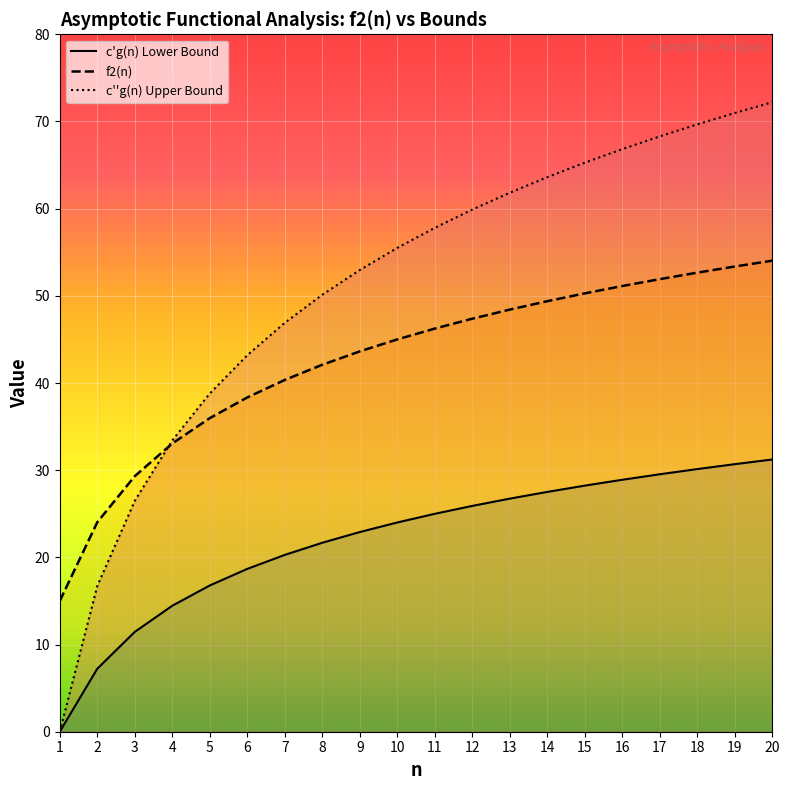

At which label does f2(n) first exceed 46?

11